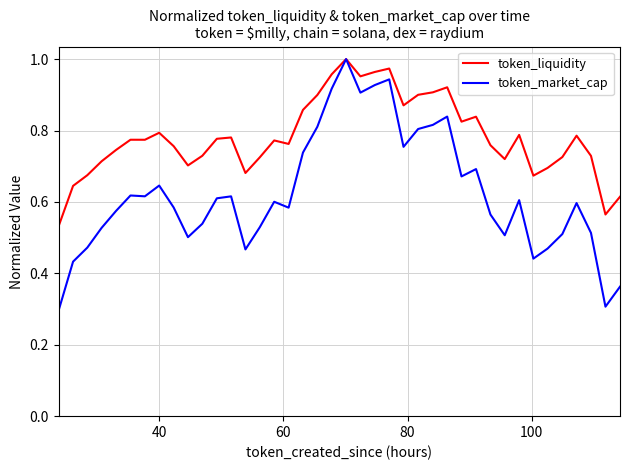

What is the lowest value of the token_market_cap series?

0.3